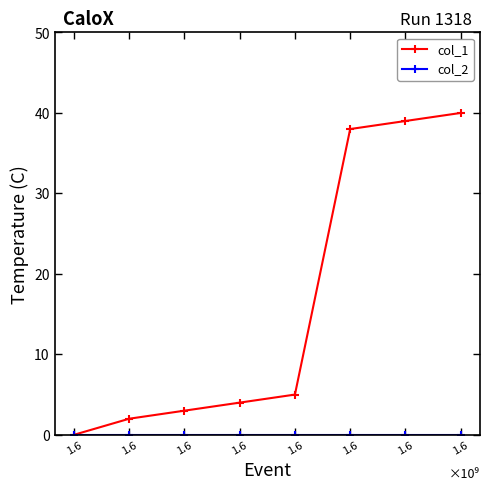

Rank the categories by col_2 value from lowest to highest.

1.6, 1.6, 1.6, 1.6, 1.6, 1.6, 1.6, 1.6